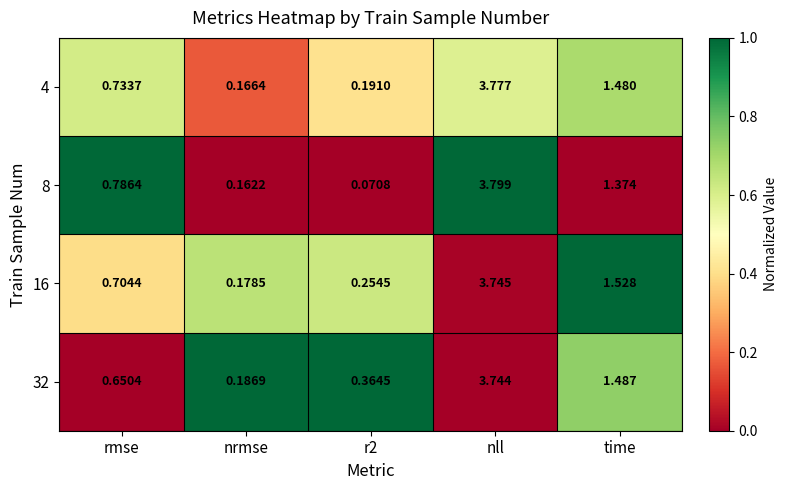

Which category has the lowest value across all series?

r2